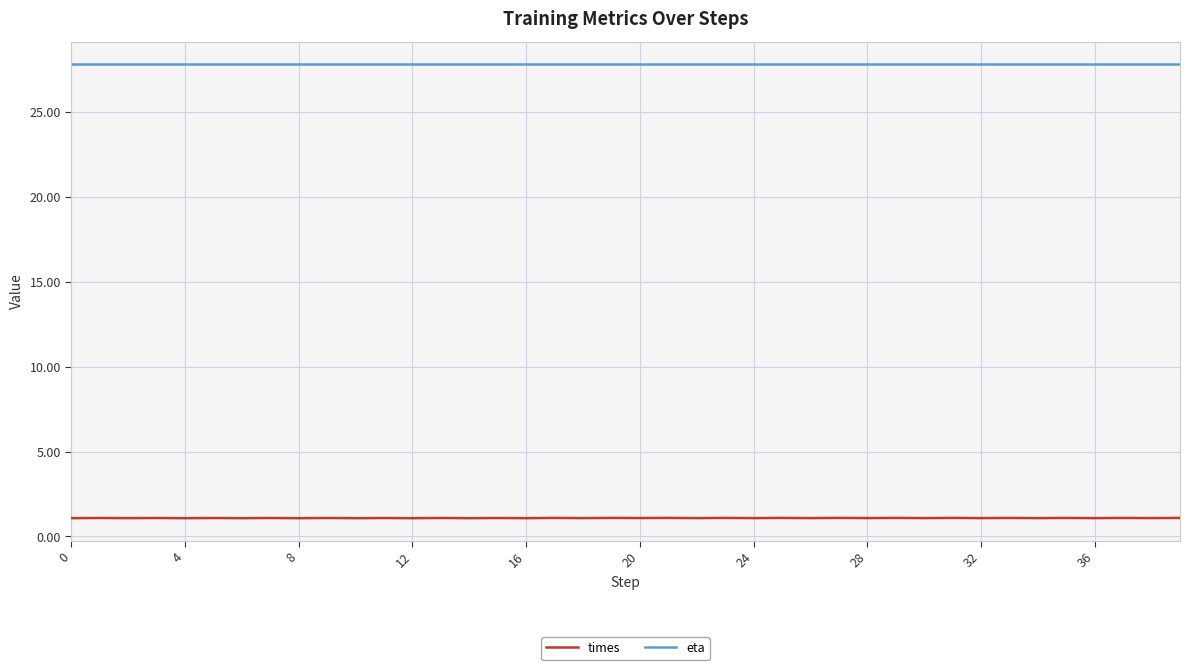

True or false: times and eta intersect in this chart.

False